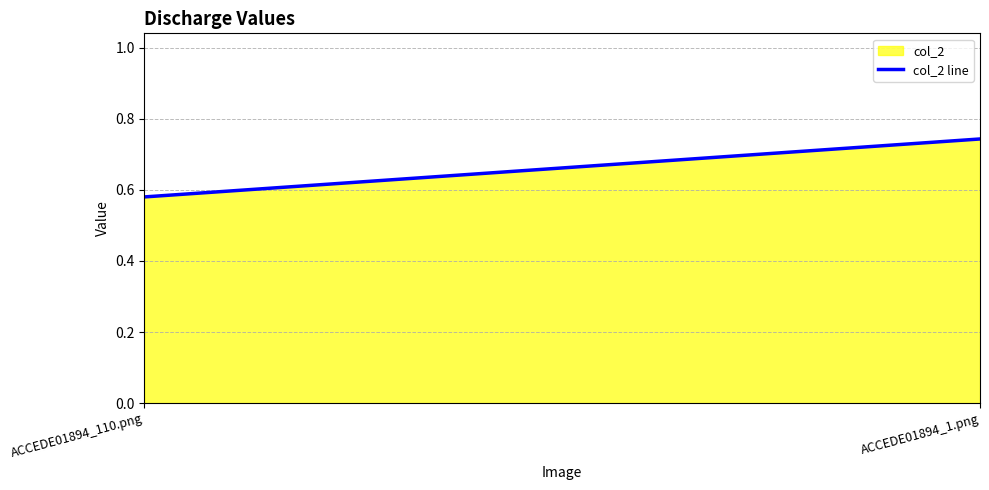

What is the minimum value shown in the chart?

0.6